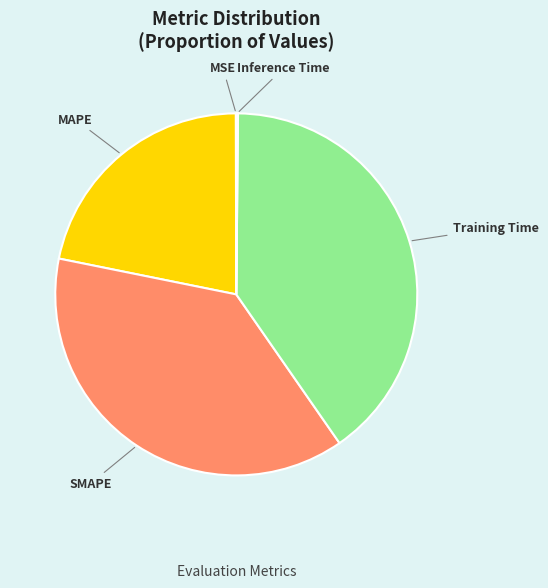

Does any single category account for the majority?

No